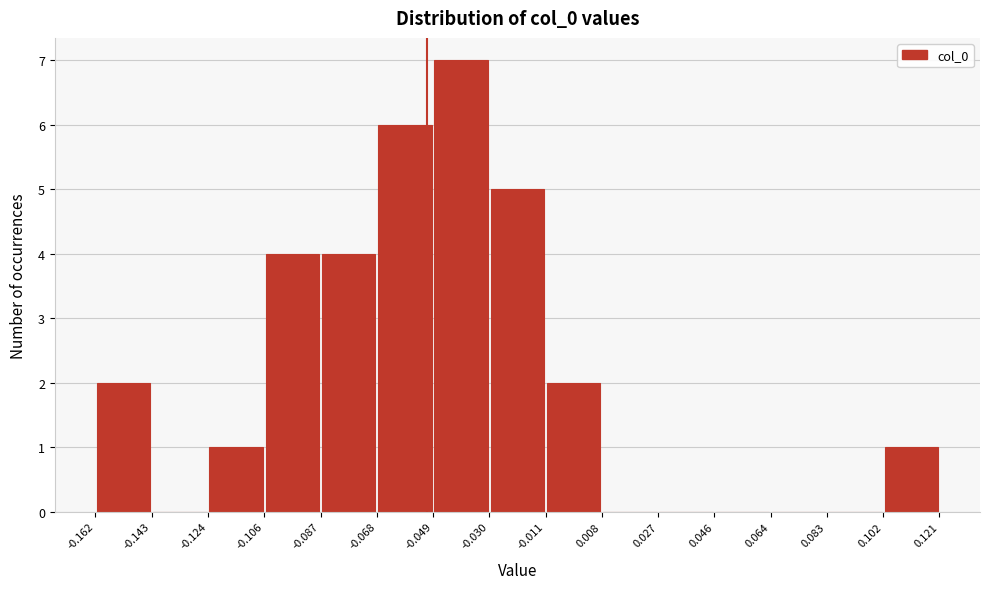

Over which range of the x-axis is the bar tallest?

-0.049 to -0.030